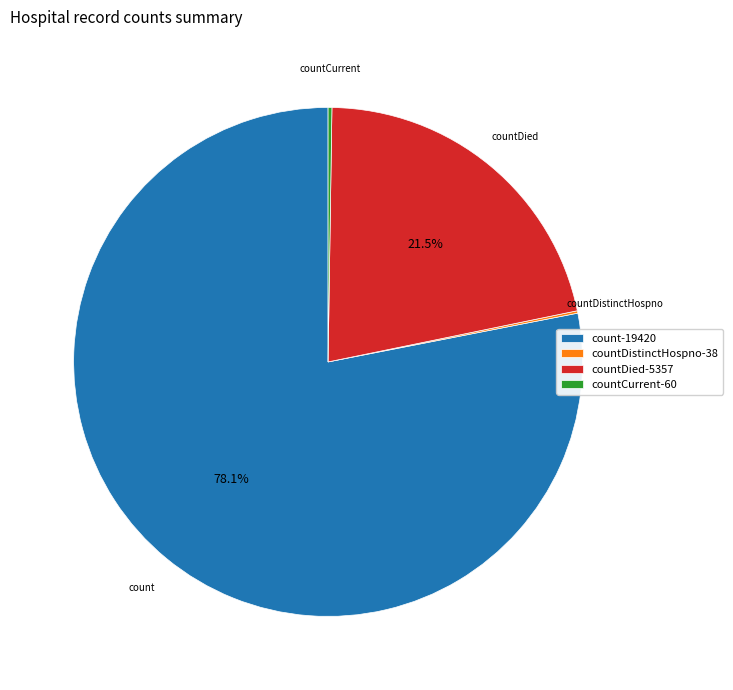

Approximately how many times larger is the value at count-19420 compared to countDied-5357?

3.6